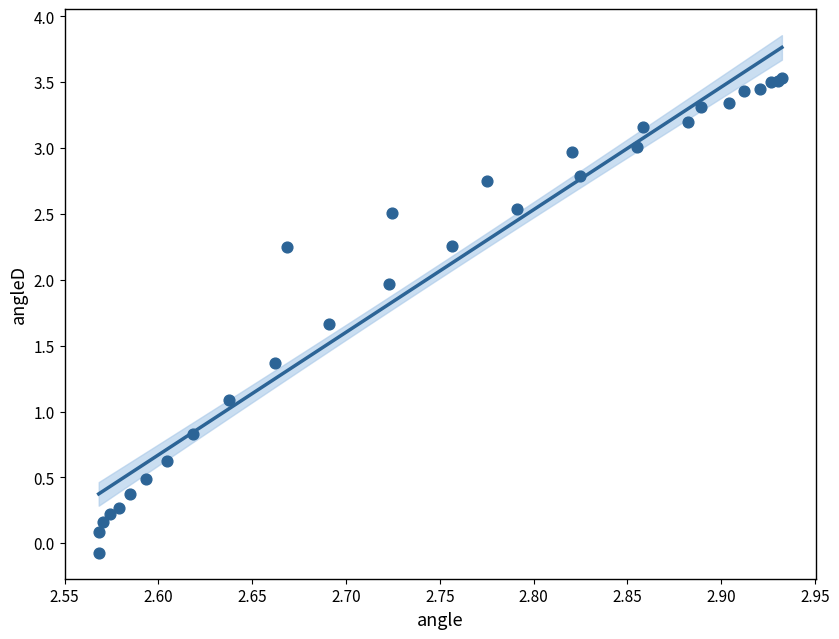

What Y value in the scatter plot is closest to 1?

1.1